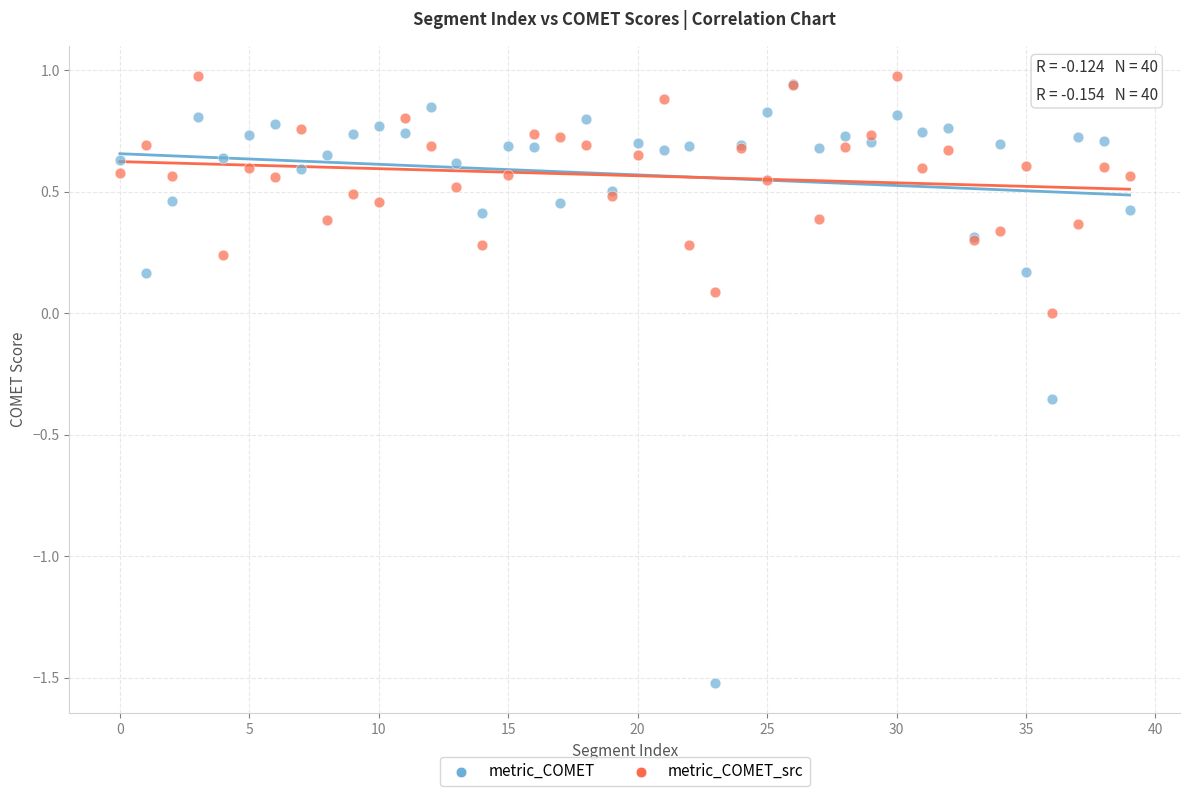

What are all the series names shown in the legend?

metric_COMET, metric_COMET_src